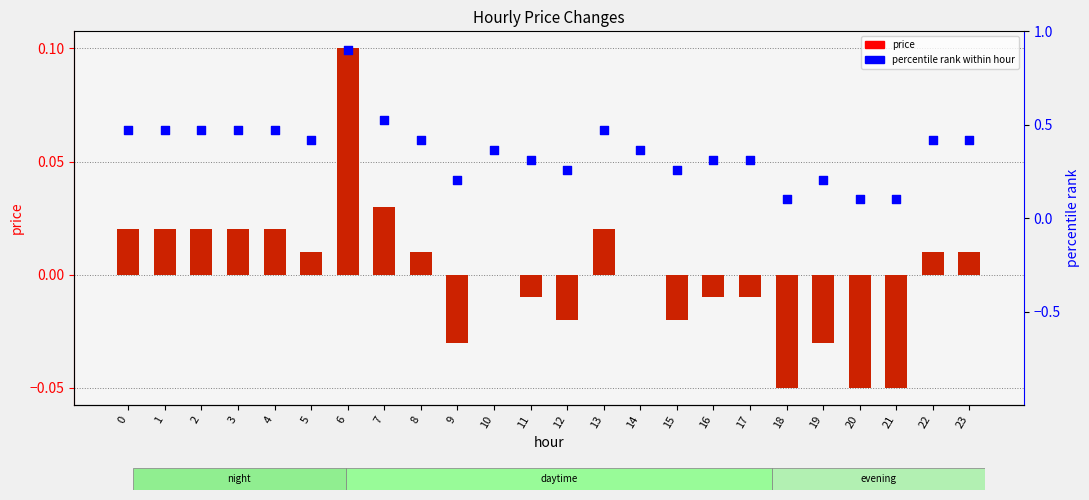

Which series has the largest Y range (max minus min)?

percentile rank within hour